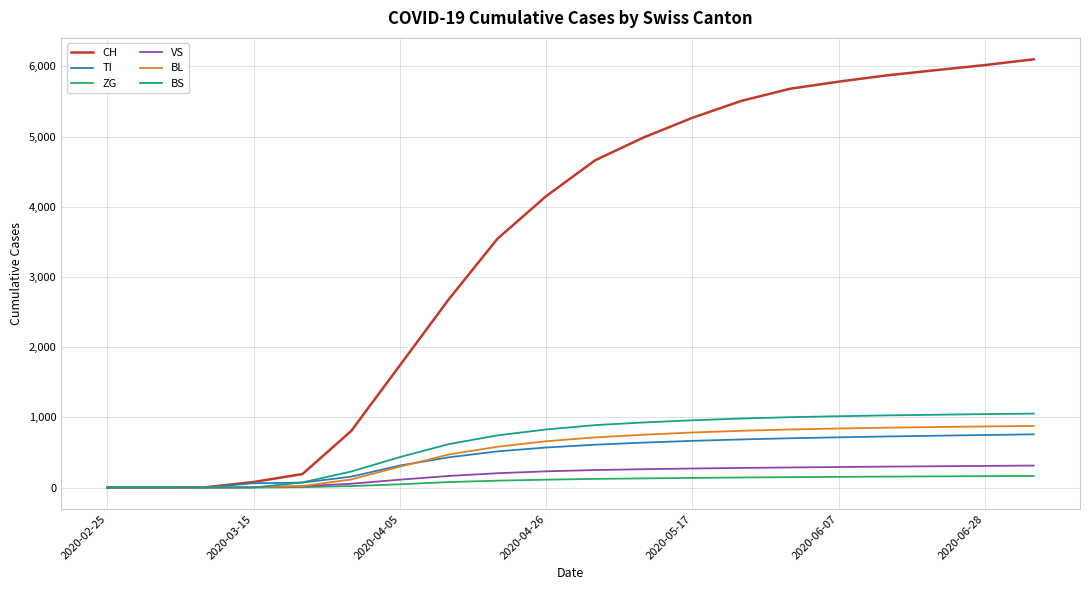

What is the highest value of the ZG series?

165